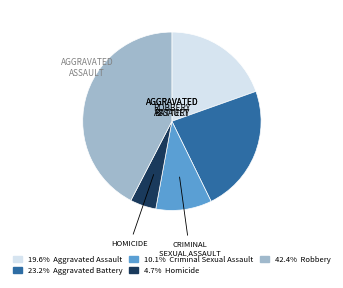

Is there a majority slice in this chart?

No